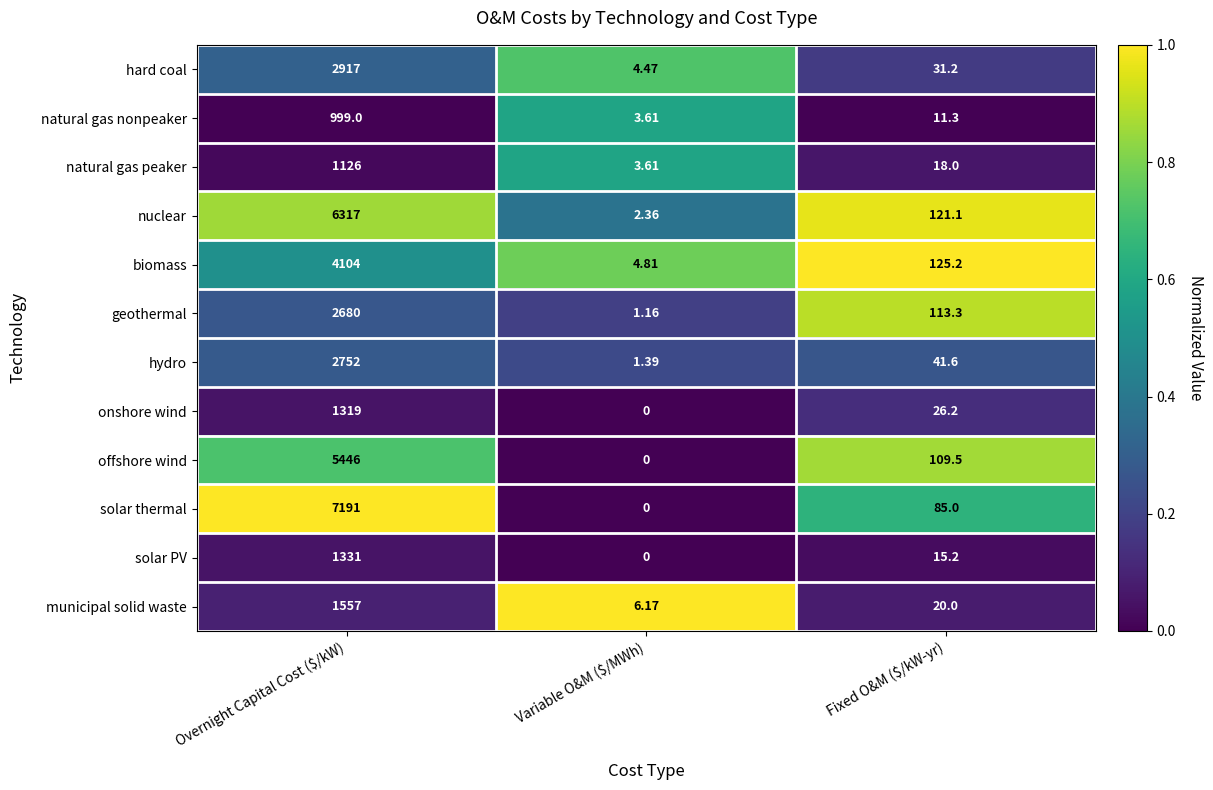

Rank the series at Fixed O&M ($/kW-yr) from highest to lowest value.

biomass, nuclear, geothermal, offshore wind, solar thermal, hydro, hard coal, onshore wind, municipal solid waste, natural gas peaker, solar PV, natural gas nonpeaker